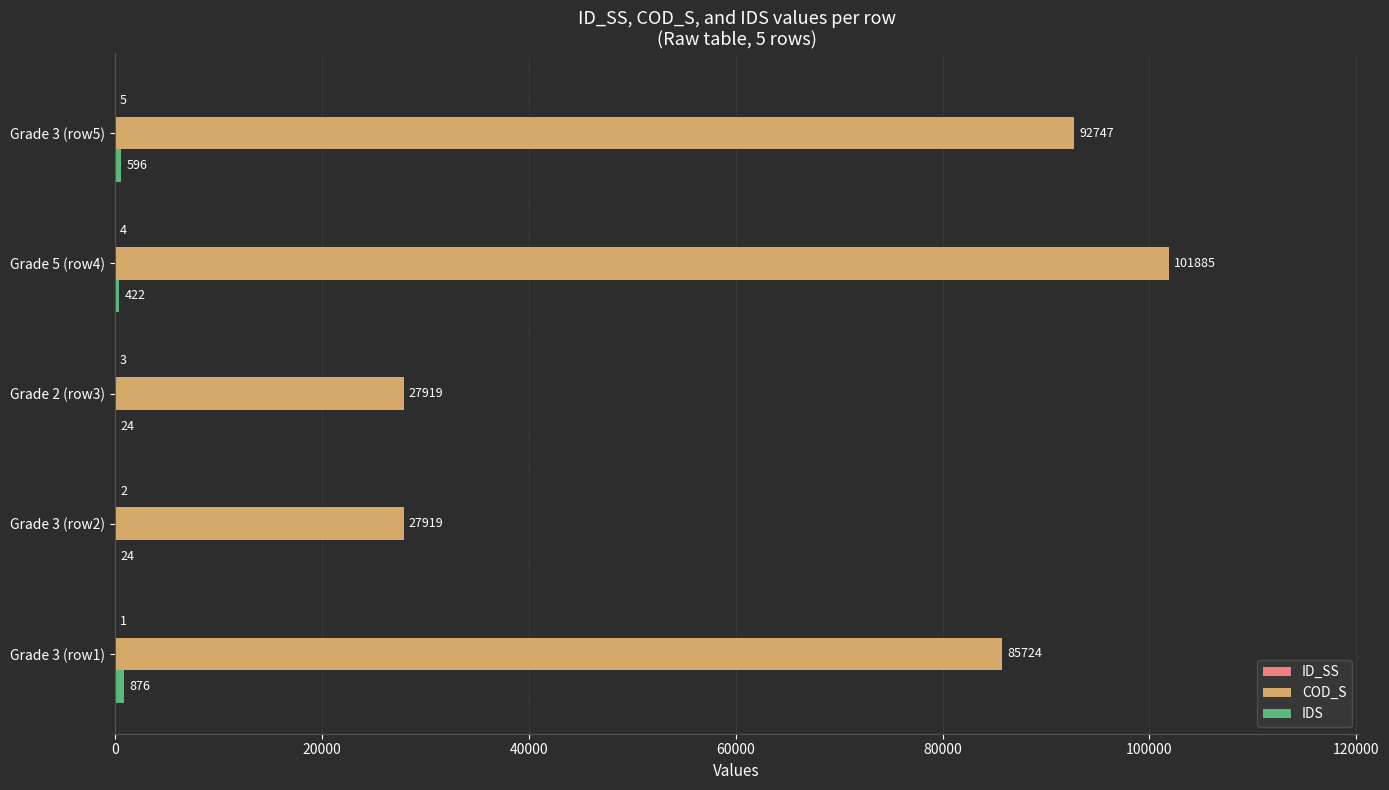

What is the total value across all series at Grade 3 (row1)?

86601